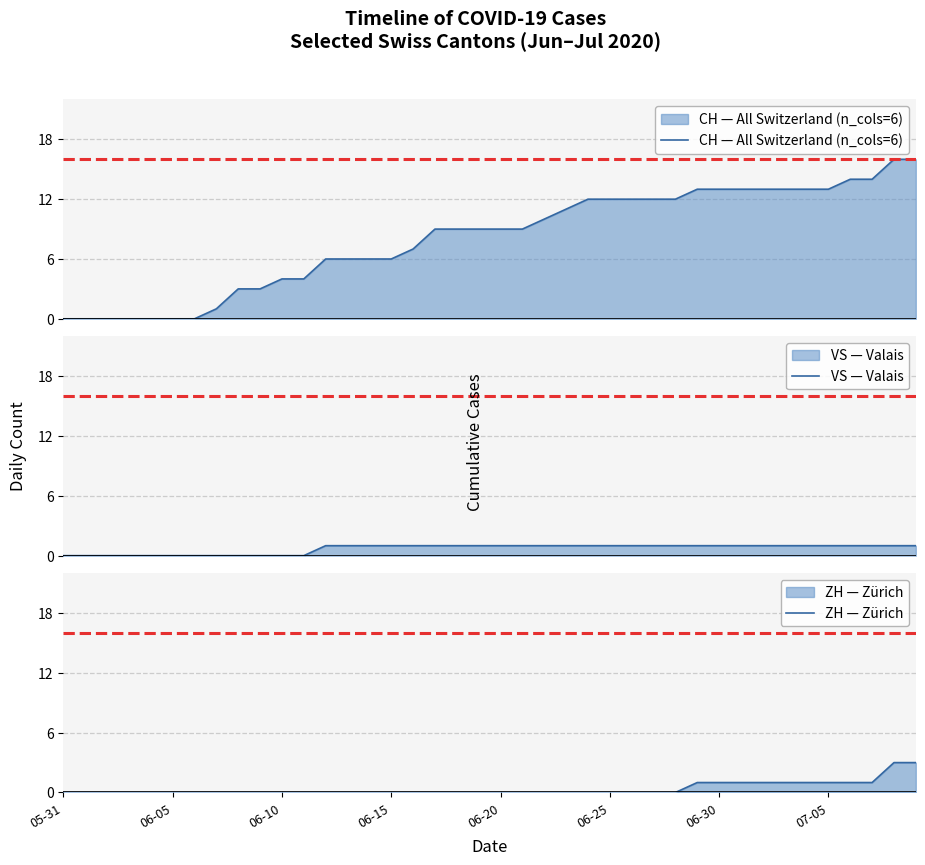

What is the value of the CH — All Switzerland (n_cols=6) point at the 39th from the left?

16